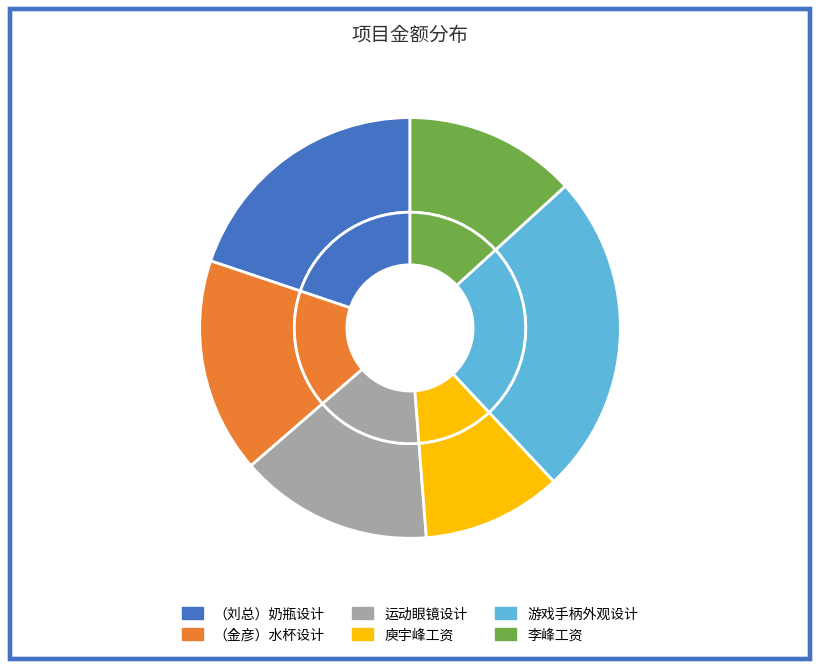

Combined, what portion of the pie is 庾宇峰工资 and 游戏手柄外观设计?

35.5%